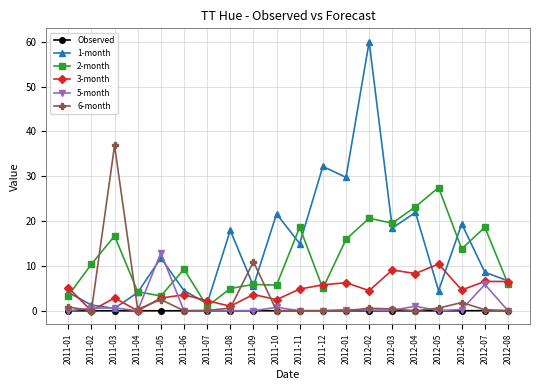

How many lines are shown in the chart?

6